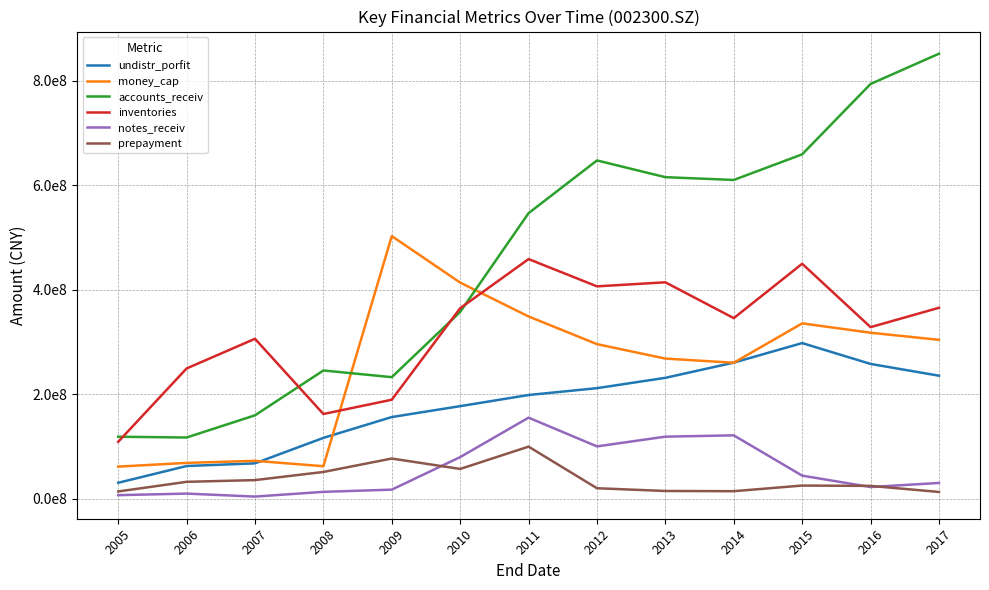

List the series in order of their peak value, lowest first.

prepayment, notes_receiv, undistr_porfit, inventories, money_cap, accounts_receiv